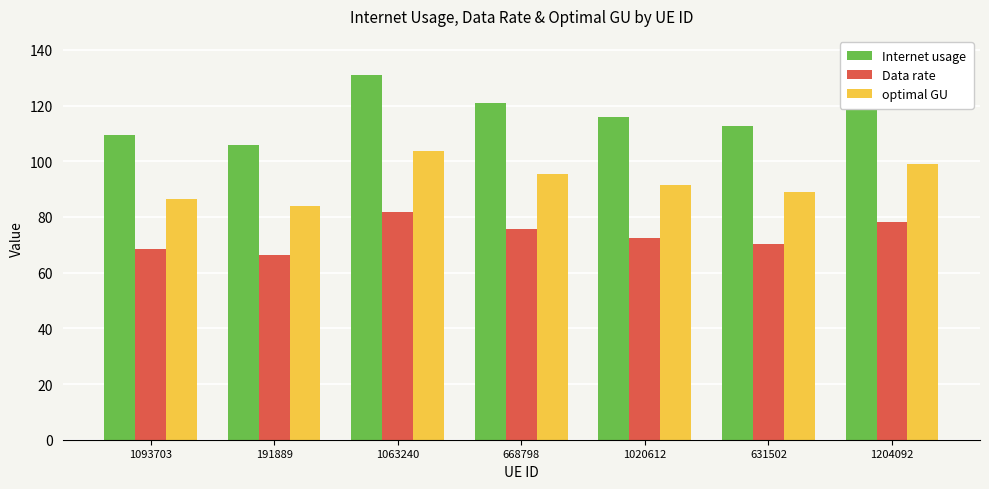

What are all the series names shown in the legend?

Internet usage, Data rate, optimal GU